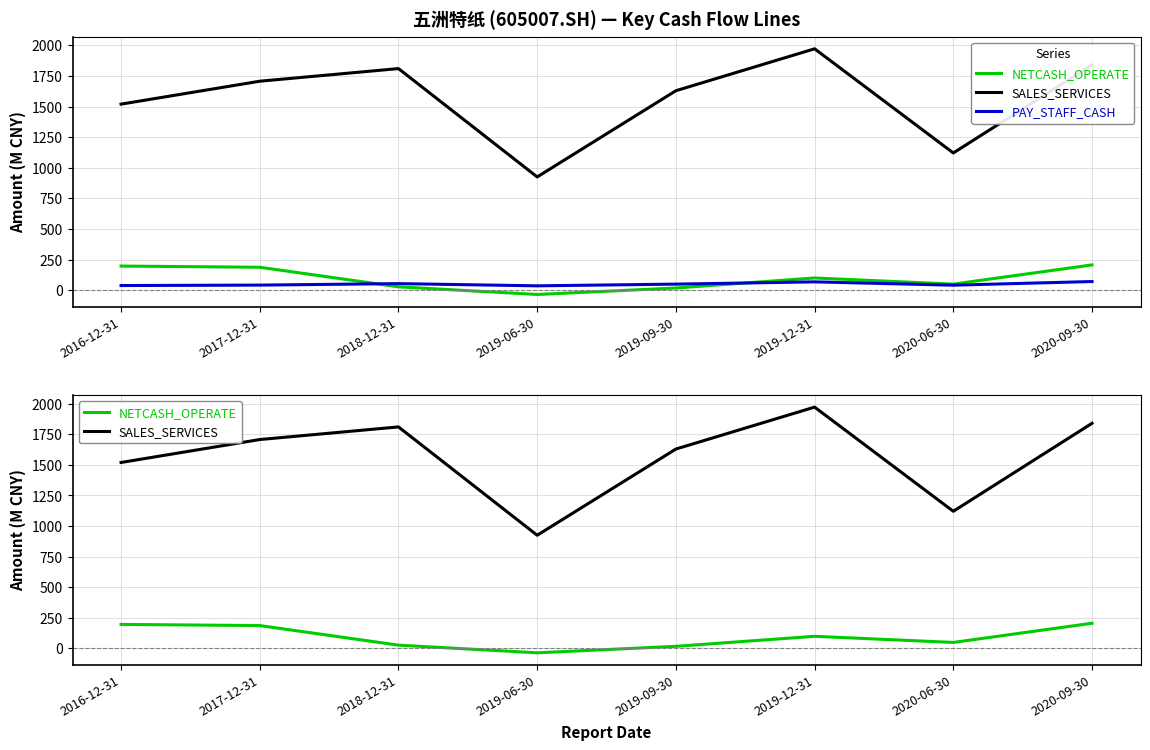

True or false: SALES_SERVICES and NETCASH_OPERATE cross at least once.

False